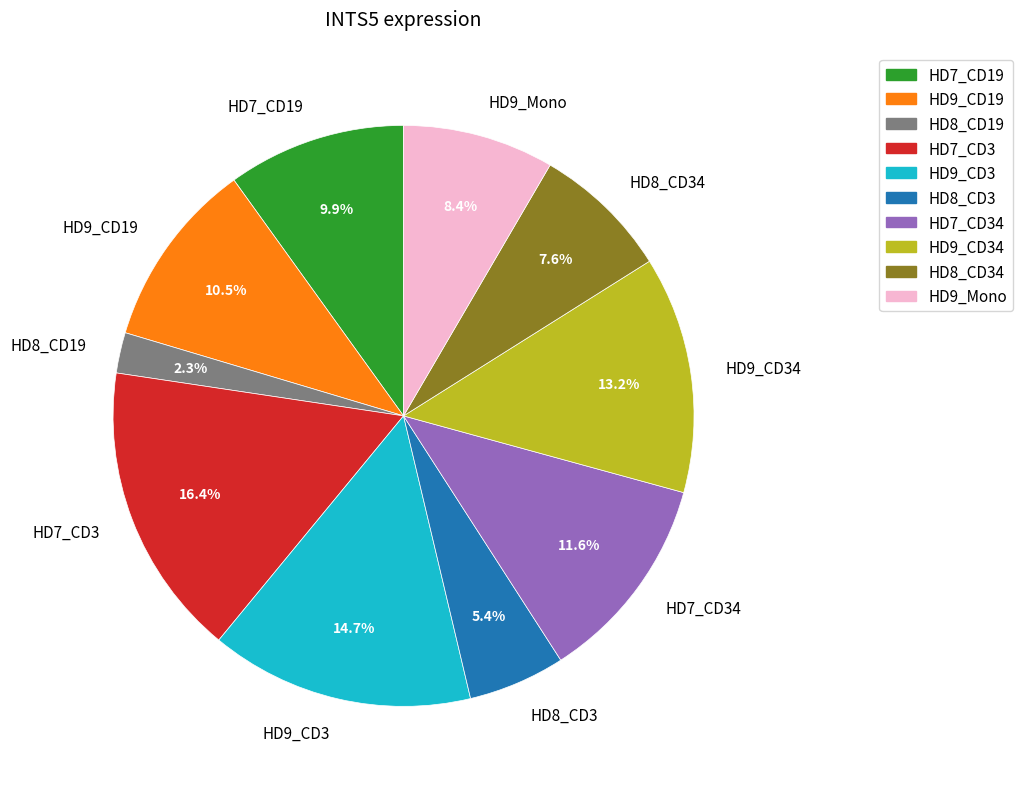

Between HD7_CD3 and HD8_CD34, which is larger?

HD7_CD3